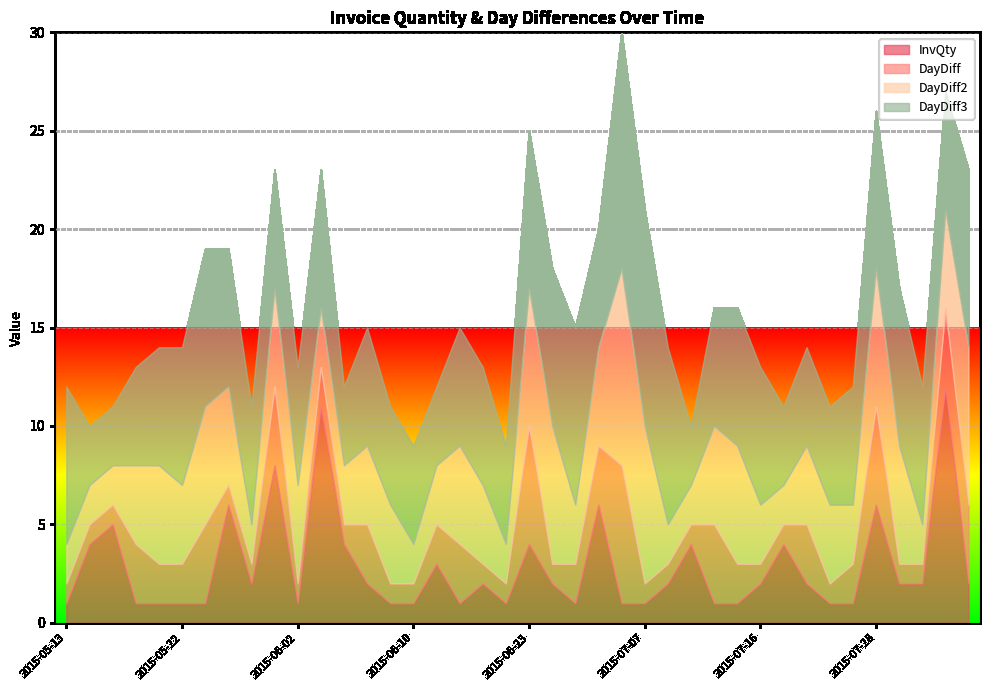

Which series has the largest total across all categories?

DayDiff3